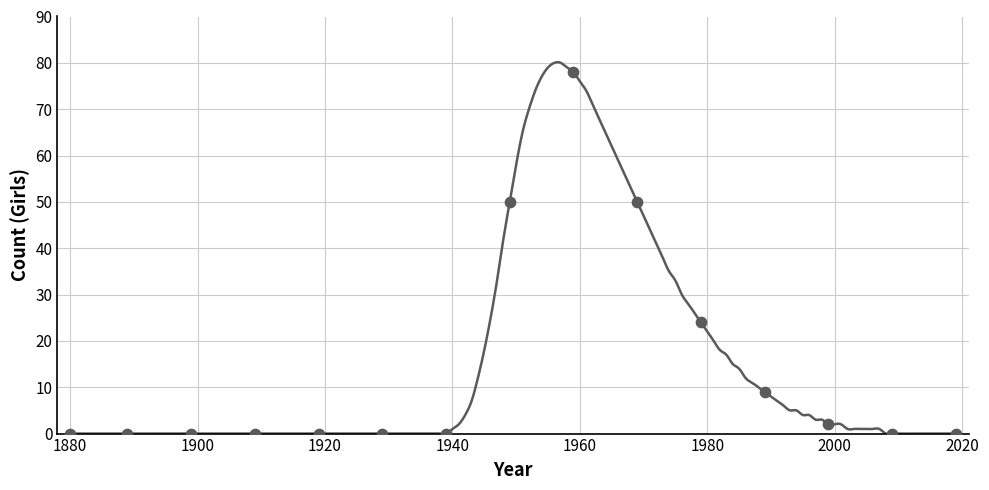

What is the range of X values (max minus min)?

139